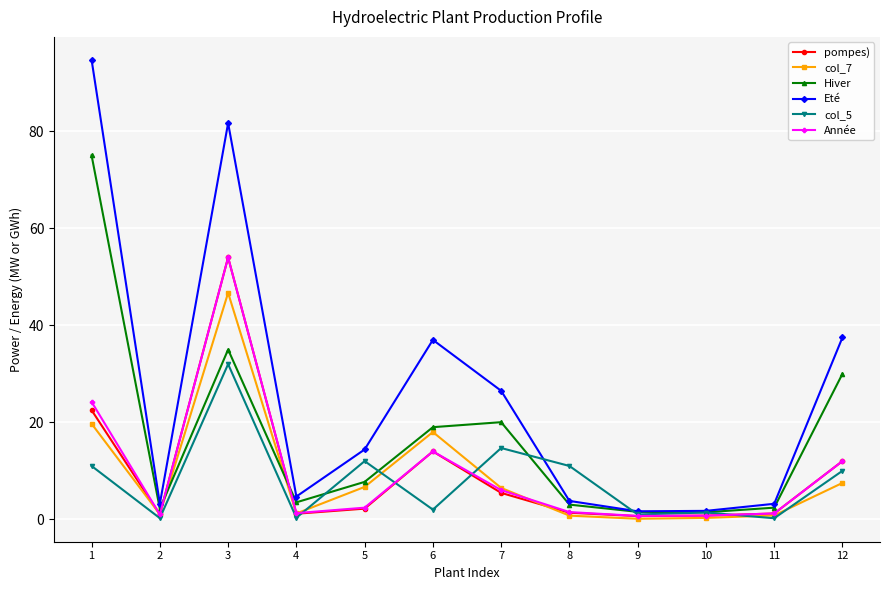

At which label does Eté first exceed 14?

1